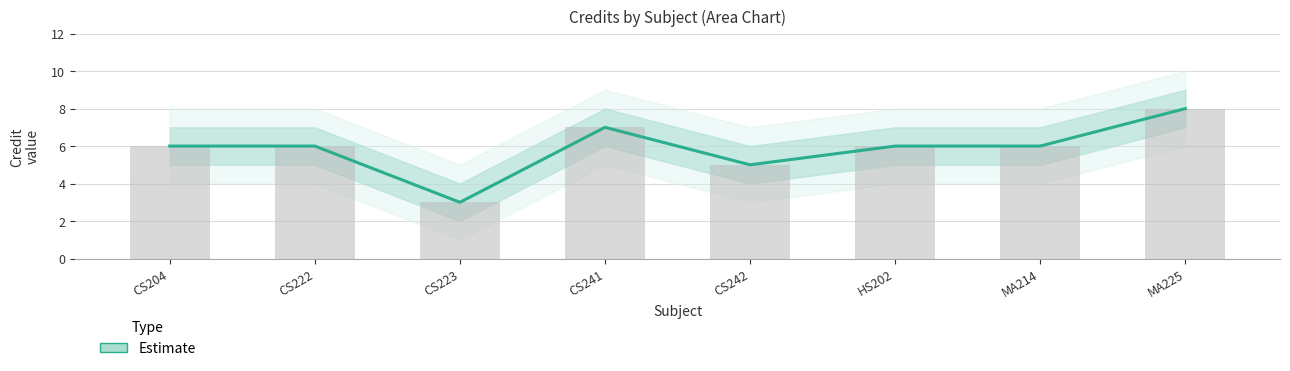

Reading left to right, extract all data points from this chart.

6	6	3	7	5	6	6	8